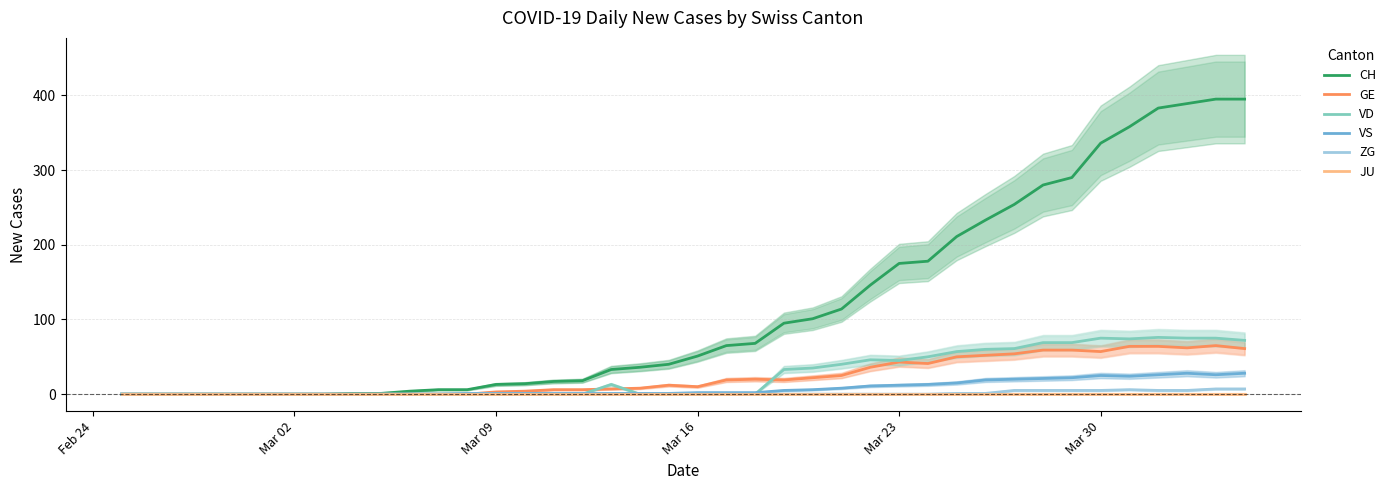

Reading left to right, list all the values displayed in this chart.

CH: 0	0	0	0	0	0	0	0	1	1	4	6	6	13	14	17	18	33	36	40	51	65	68	95	101	114	146	175	178	211	233	254	280	290	336	358	383	389	395	395
GE: 0	0	0	0	0	0	0	0	0	0	0	0	0	3	4	6	6	7	8	12	10	19	20	19	22	25	36	43	41	50	52	54	59	59	57	64	64	62	65	61
VD: 0	0	0	0	0	0	0	0	0	0	0	0	0	0	0	0	0	13	0	0	0	0	0	33	35	40	46	45	50	57	60	61	69	69	75	74	76	75	75	72
VS: 0	0	0	0	0	0	0	0	0	0	0	0	1	1	1	1	1	1	1	1	2	2	2	5	6	8	11	12	13	15	19	20	21	22	25	24	26	28	26	28
ZG: 0	0	0	0	0	0	0	0	0	0	0	0	0	0	0	0	0	0	0	0	0	0	0	0	0	0	0	0	0	1	1	5	5	5	5	6	5	5	7	7
JU: 0	0	0	0	0	0	0	0	0	0	0	0	0	0	0	0	0	0	0	0	0	0	0	0	0	0	0	0	0	0	0	0	0	0	0	0	0	0	0	0